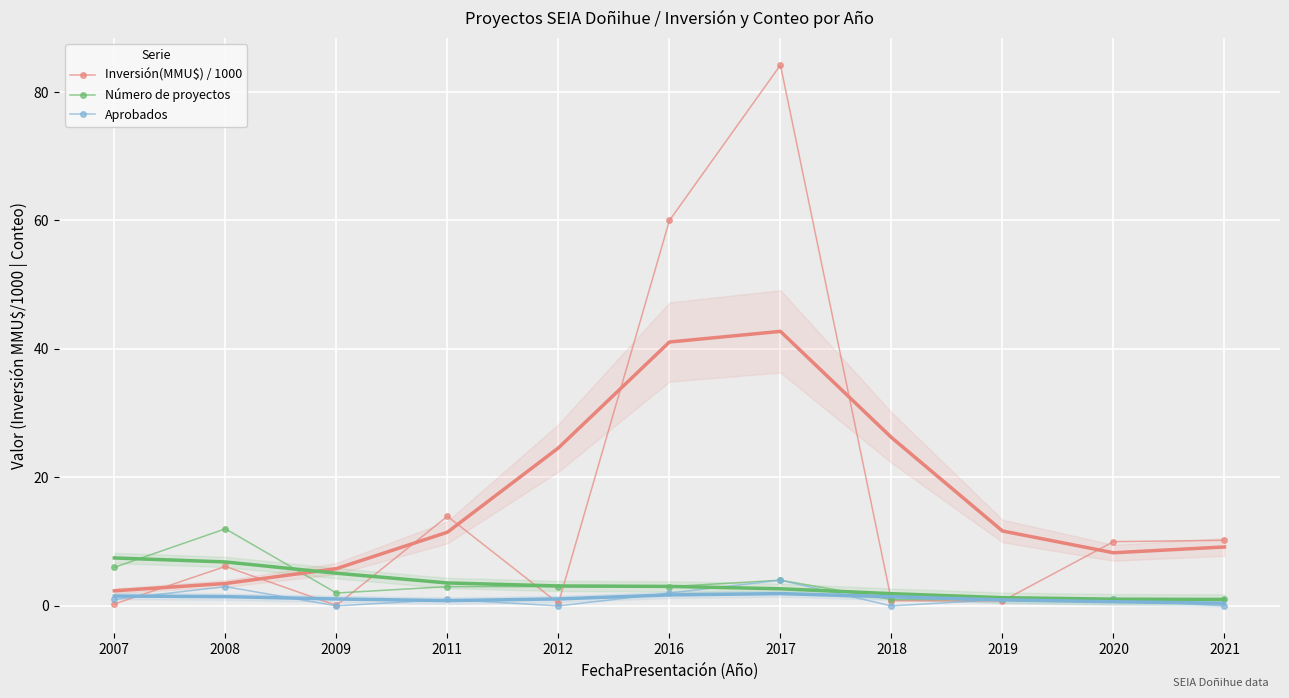

Rank the categories by Aprobados value from highest to lowest.

2017, 2008, 2016, 2007, 2011, 2019, 2020, 2009, 2012, 2018, 2021